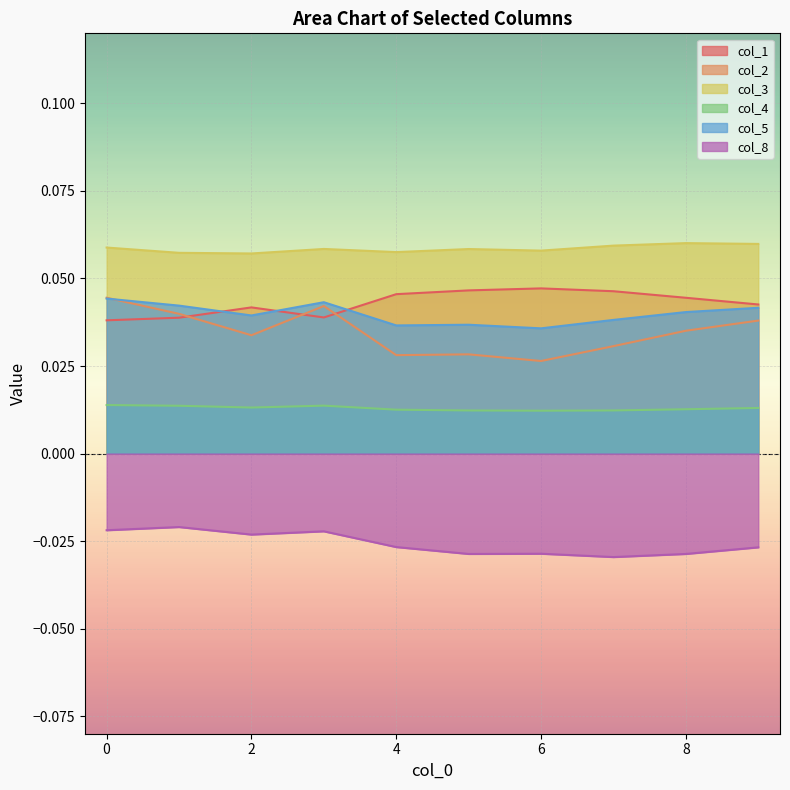

Reading left to right, extract all data points from this chart.

col_1: 0.0	0.0	0.0	0.0	0.0	0.0	0.0	0.0	0.0	0.0
col_2: 0.0	0.0	0.0	0.0	0.0	0.0	0.0	0.0	0.0	0.0
col_3: 0.1	0.1	0.1	0.1	0.1	0.1	0.1	0.1	0.1	0.1
col_4: 0.0	0.0	0.0	0.0	0.0	0.0	0.0	0.0	0.0	0.0
col_5: 0.0	0.0	0.0	0.0	0.0	0.0	0.0	0.0	0.0	0.0
col_8: -0.0	-0.0	-0.0	-0.0	-0.0	-0.0	-0.0	-0.0	-0.0	-0.0